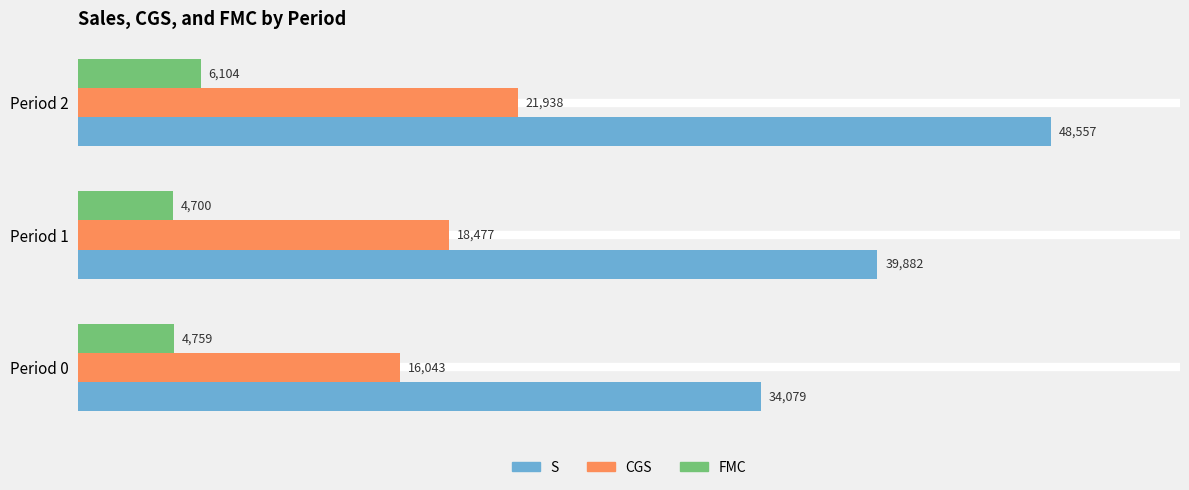

List the labels in order of FMC value, largest first.

Period 2, Period 0, Period 1